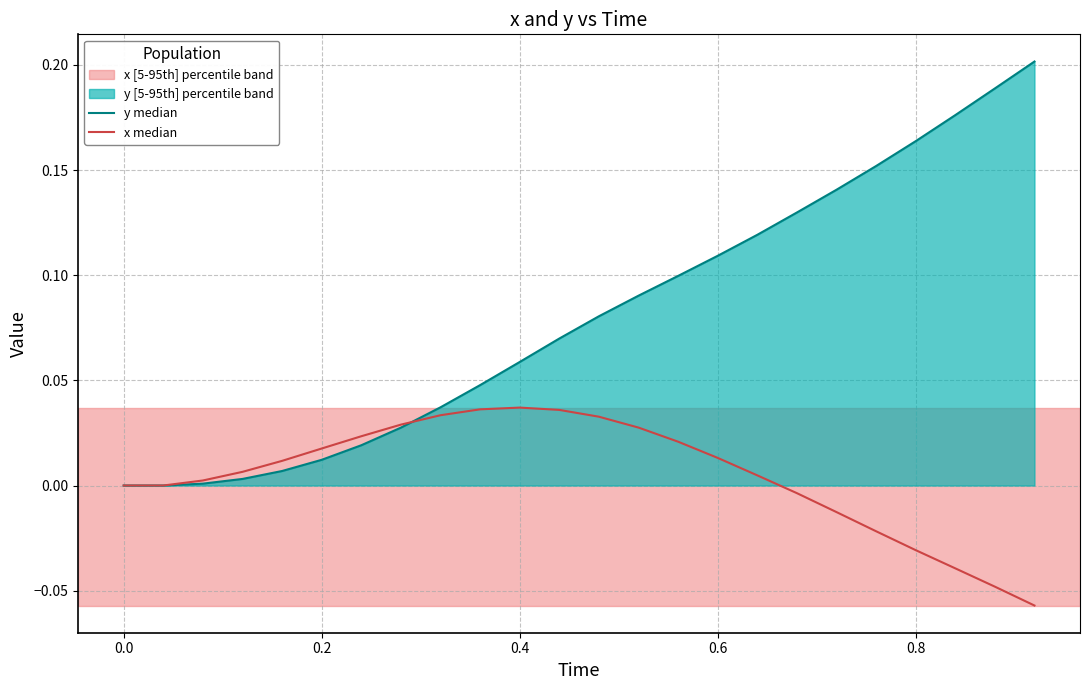

List the series in order of their peak value, lowest first.

x median, y median